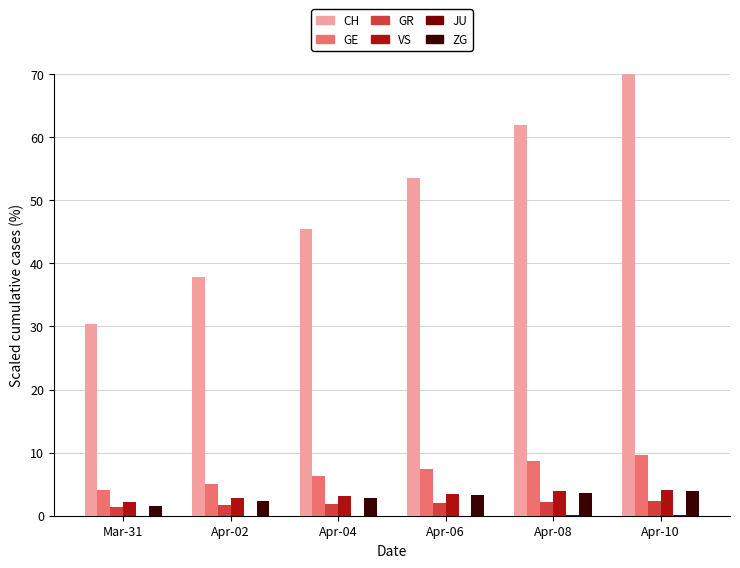

Is the value of CH at Mar-31 greater than the value of GR at Apr-08?

Yes